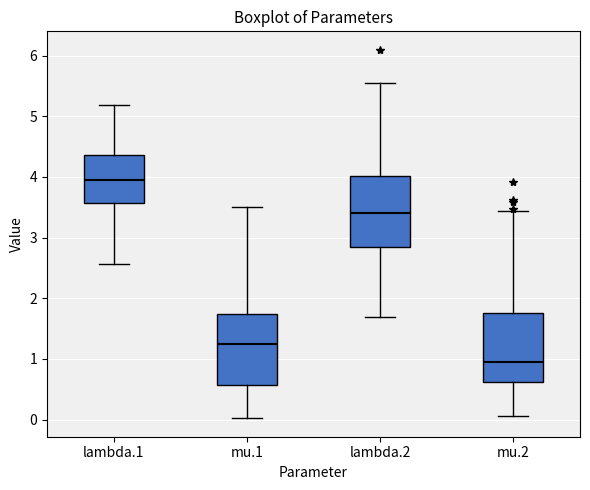

Reading left to right, transcribe this box plot: for each box, give where its median line is, the range the box spans, and where its two whiskers end, as read against the y-axis. The values are not printed on the chart, so give them approximately, as read against the axis.

lambda.1: median 3.9, box 3.6 to 4.4, whiskers 2.6 to 5.2
mu.1: median 1.2, box 0.6 to 1.7, whiskers 0.0 to 3.5
lambda.2: median 3.4, box 2.9 to 4.0, whiskers 1.7 to 5.6
mu.2: median 1.0, box 0.6 to 1.8, whiskers 0.1 to 3.4